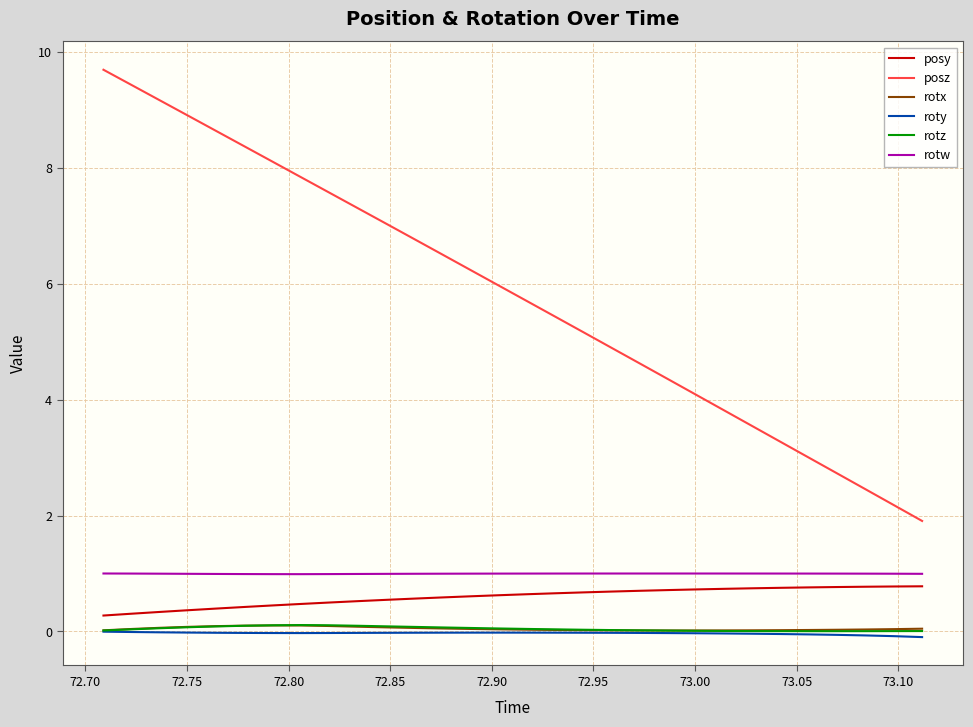

True or false: rotx and posz intersect in this chart.

False